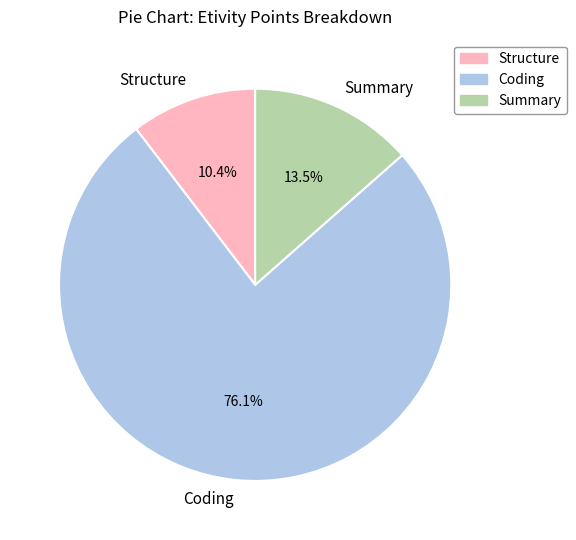

Count the number of slices in the pie.

3